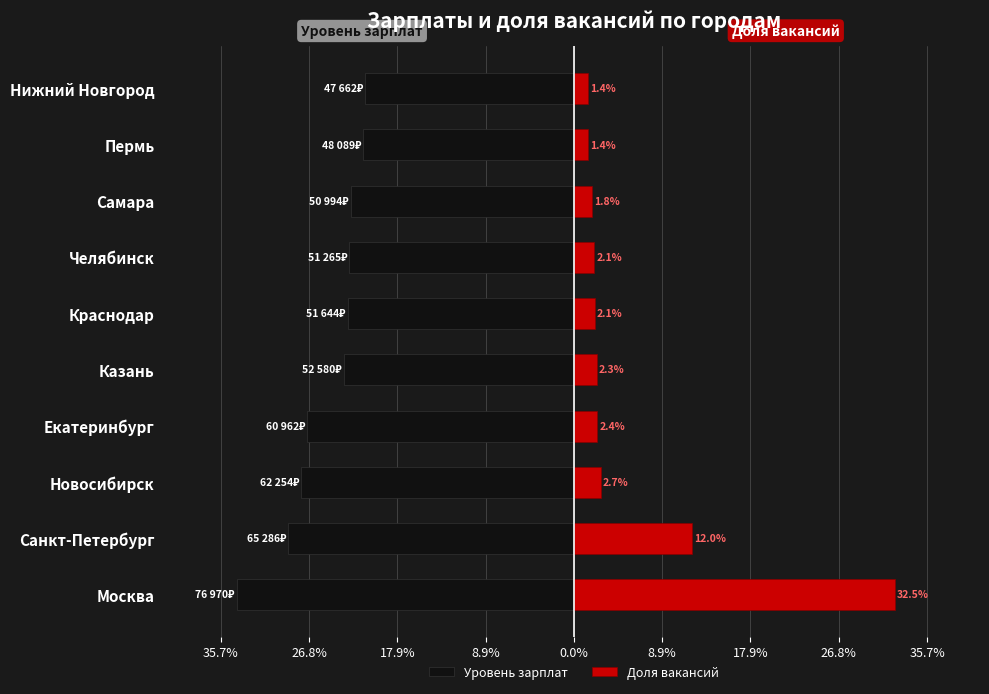

Is the value of Уровень зарплат at Нижний Новгород greater than the value of Доля вакансий at Санкт-Петербург?

No